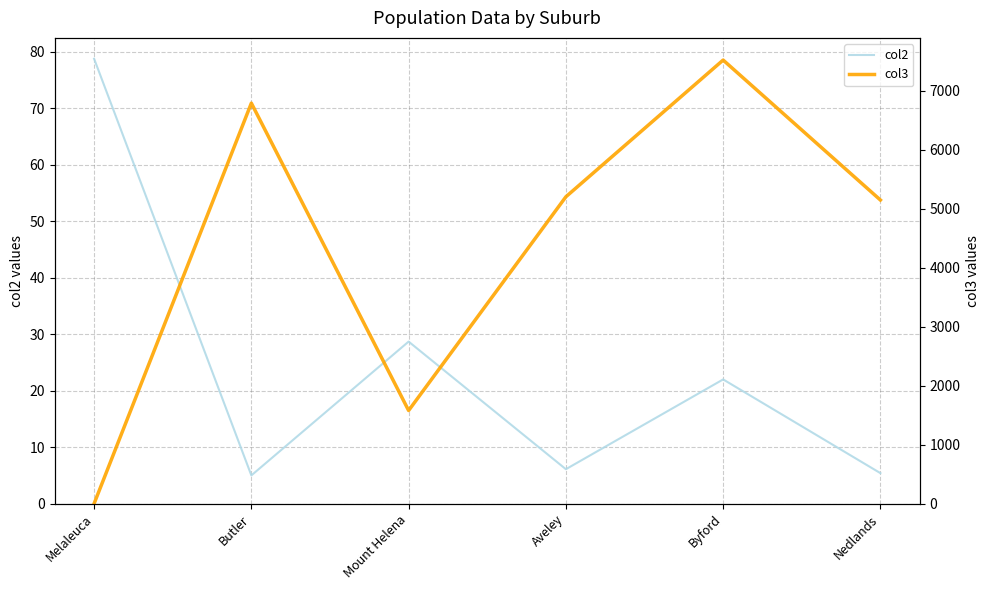

Between which two adjacent categories do col2 and col3 first intersect?

Melaleuca and Butler